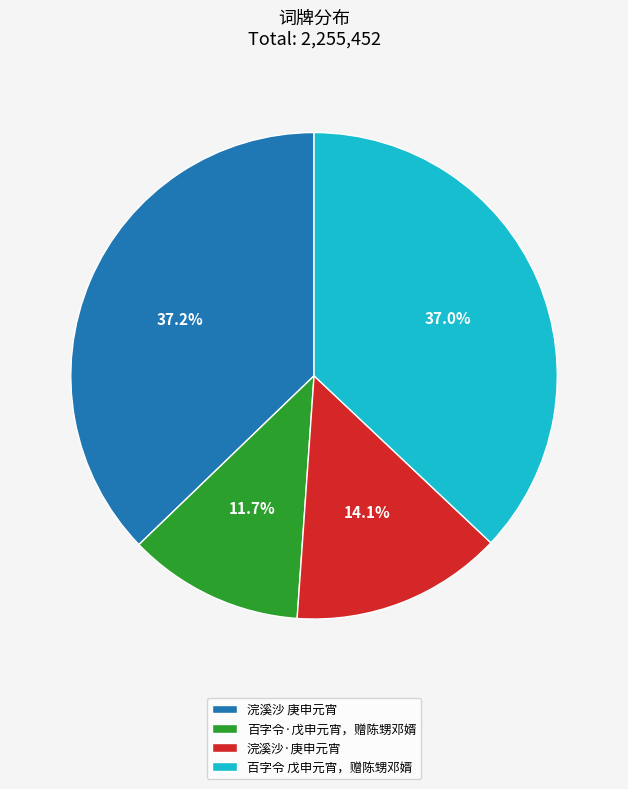

Which category has the smallest portion of the pie?

百字令·戊申元宵，赠陈甥邓婿